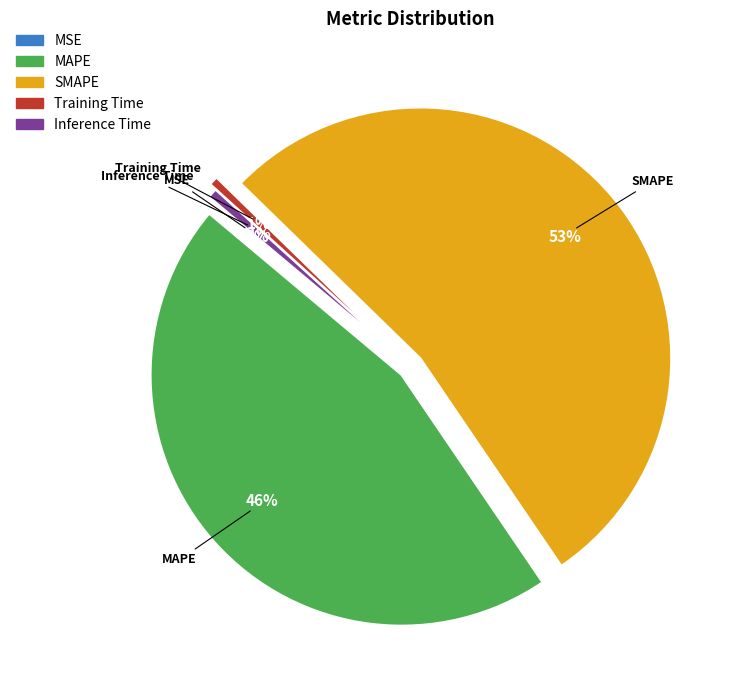

Is there a majority slice in this chart?

Yes